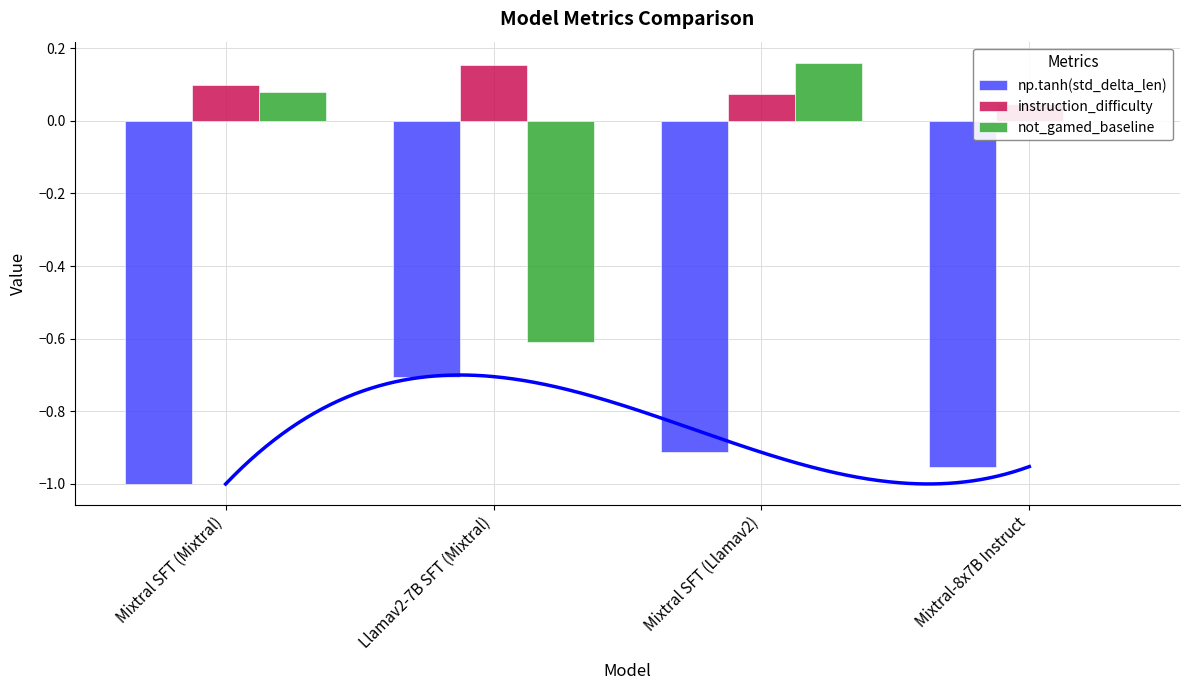

Is it true that not_gamed_baseline equals 0.0 at Mixtral-8x7B Instruct?

True